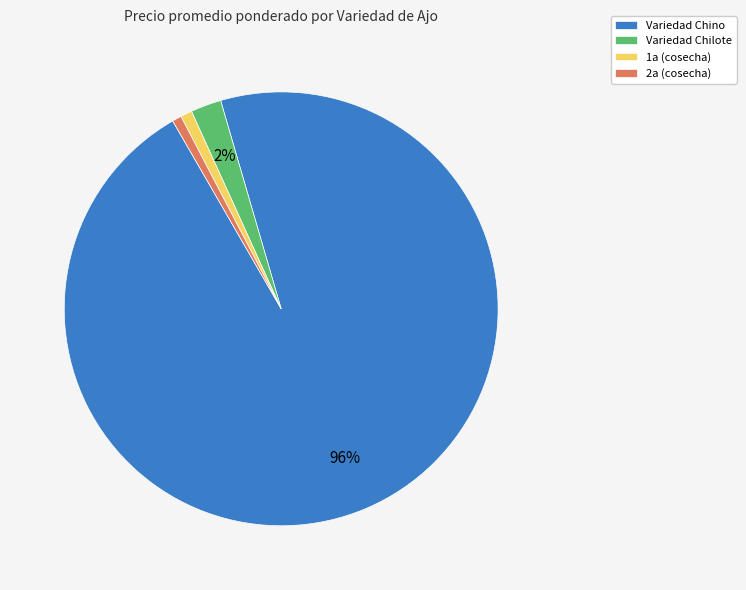

Does any single category account for the majority?

Yes